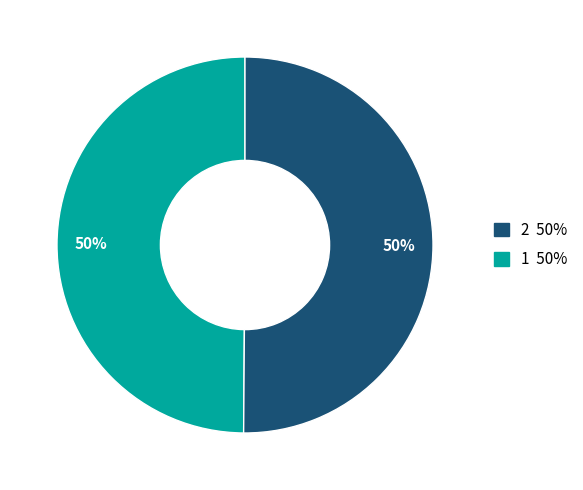

To the nearest percent, what is the average slice percentage?

50%